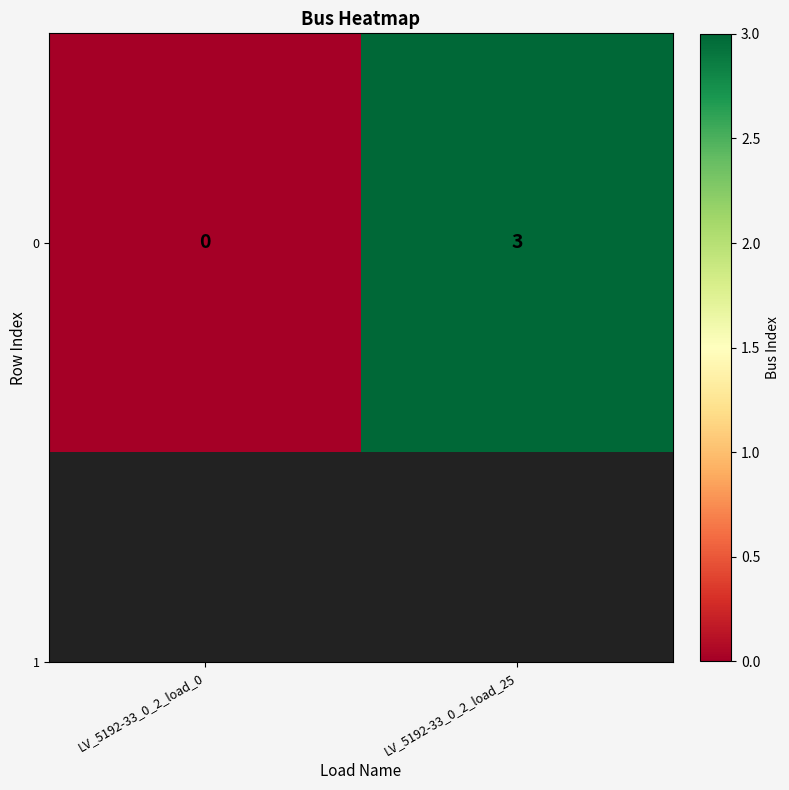

Reading left to right, transcribe all the data shown in this chart.

0	3